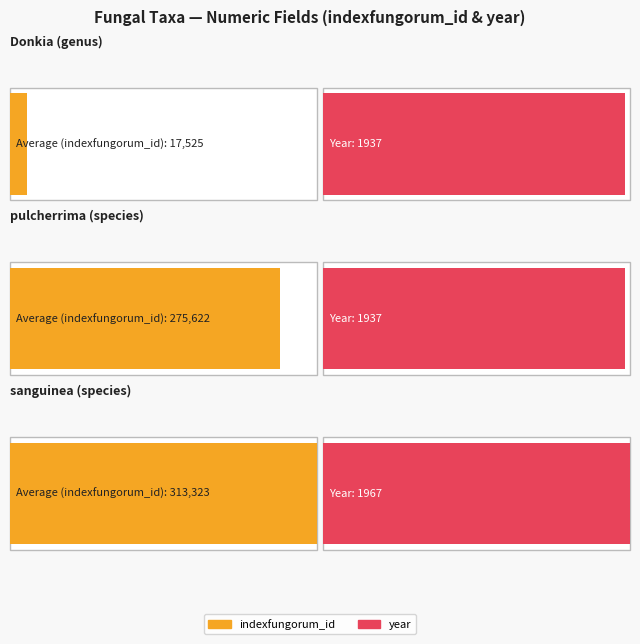

Which series has the largest total across all categories?

indexfungorum_id